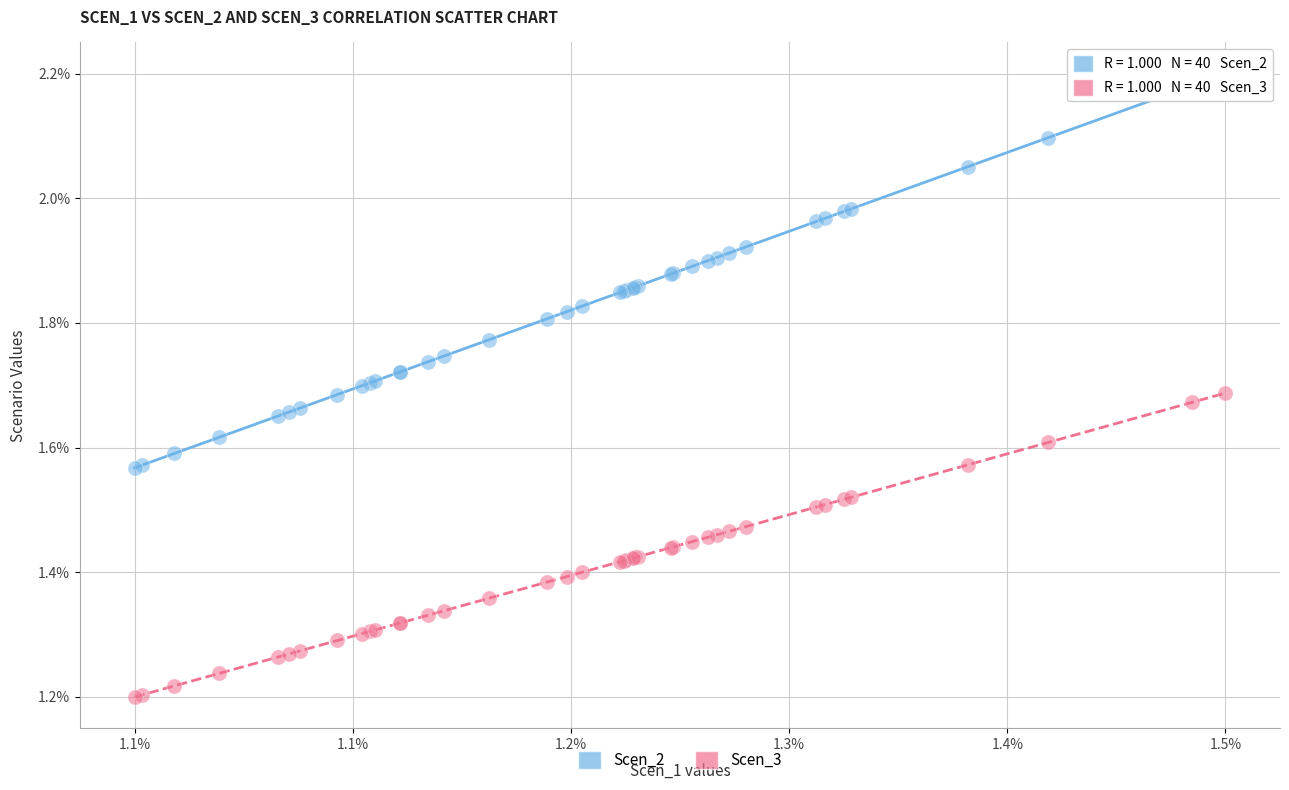

Which series contains the lowest Y value?

Scen_3